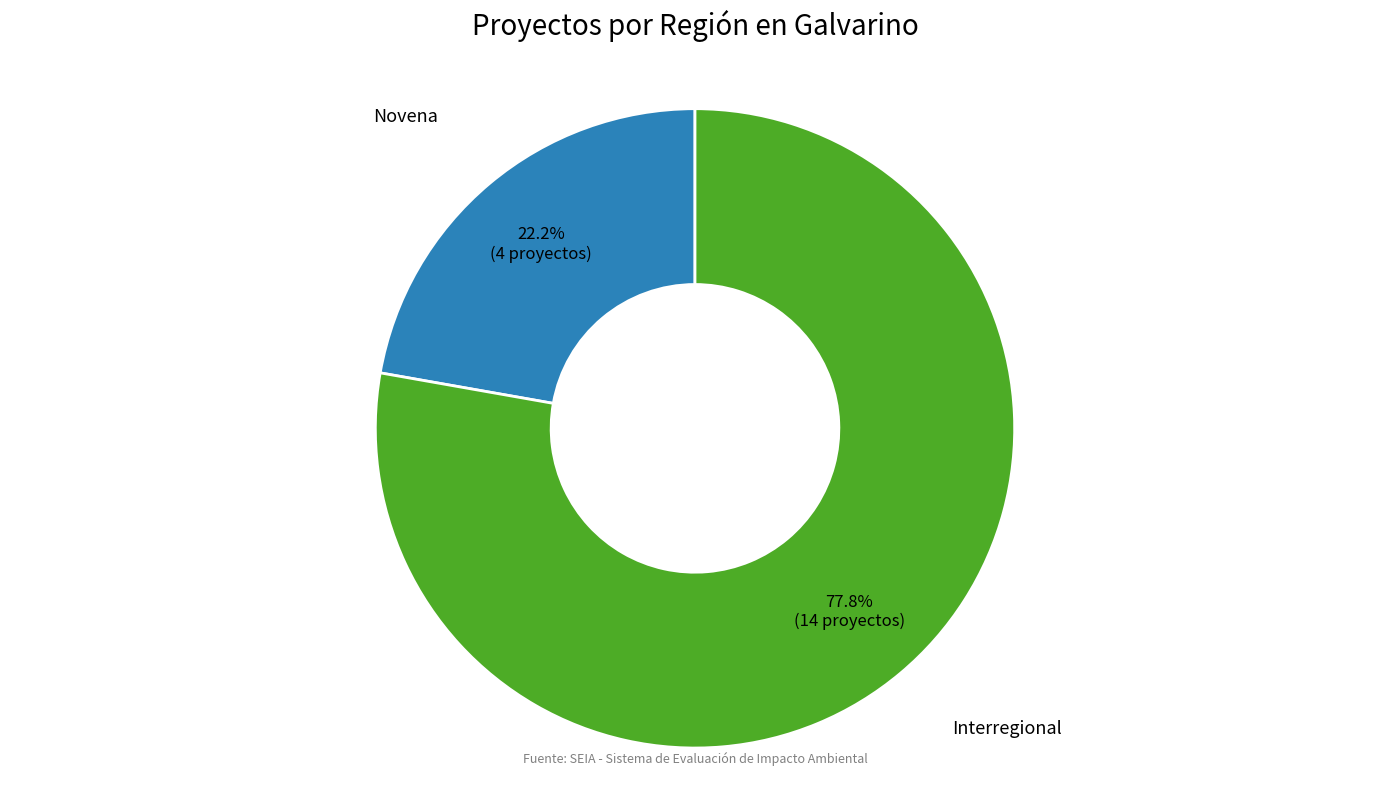

Is there a majority slice in this chart?

Yes